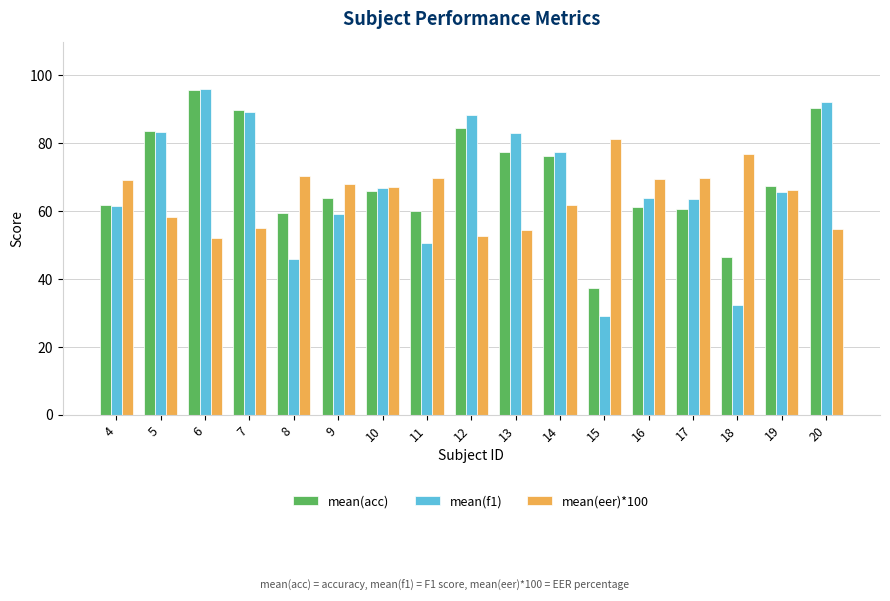

How many bars are there in total?

51